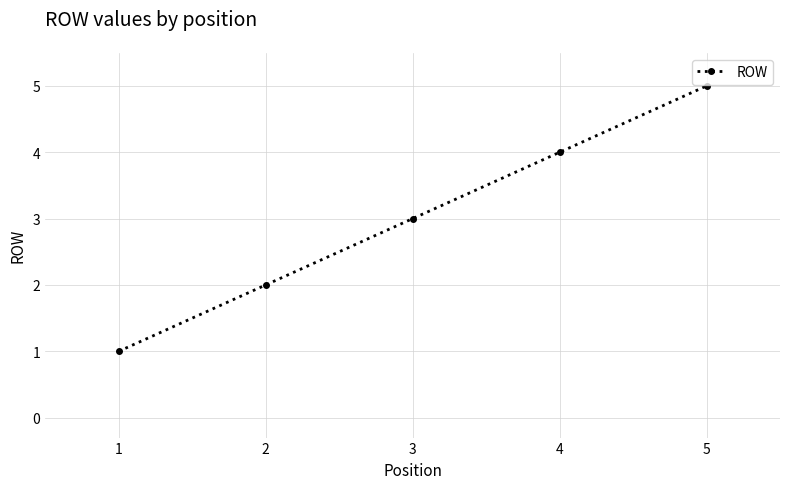

Count the values in the range 2 to 4.

3